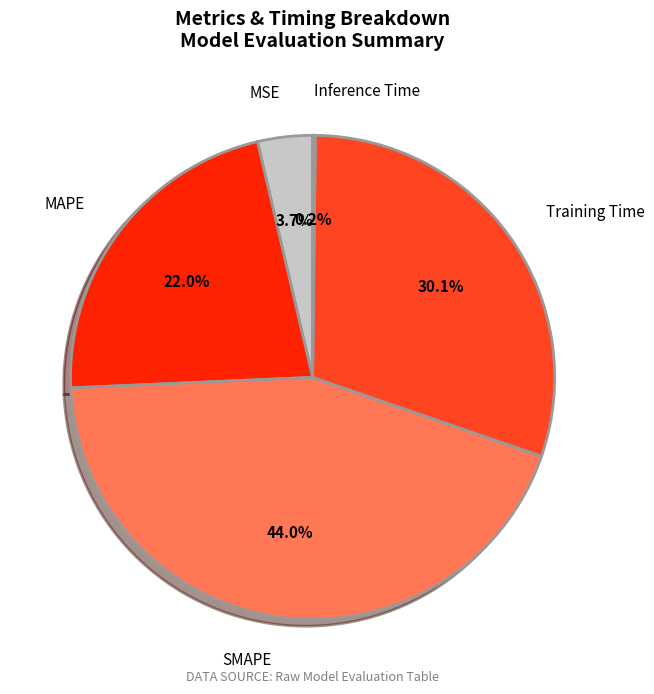

To the nearest percent, what is the combined percentage of MSE and SMAPE?

48%